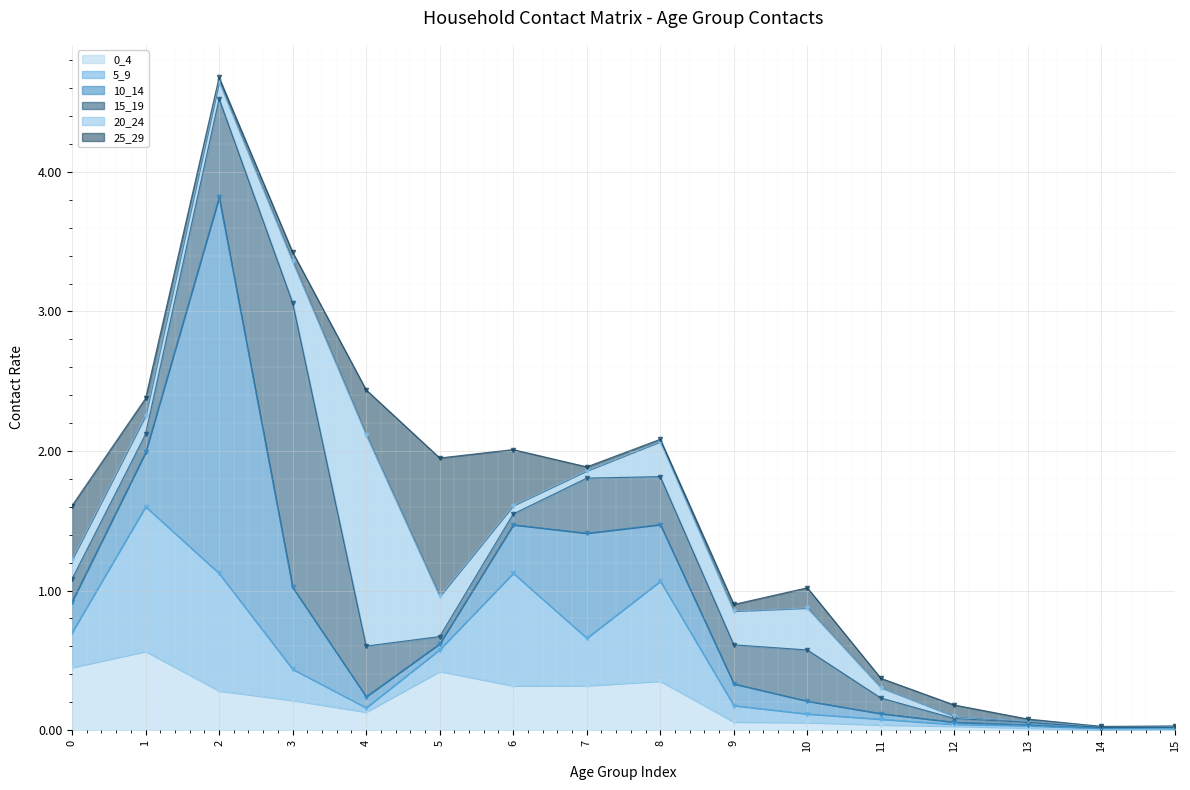

Where is the first local maximum for 25_29?

5